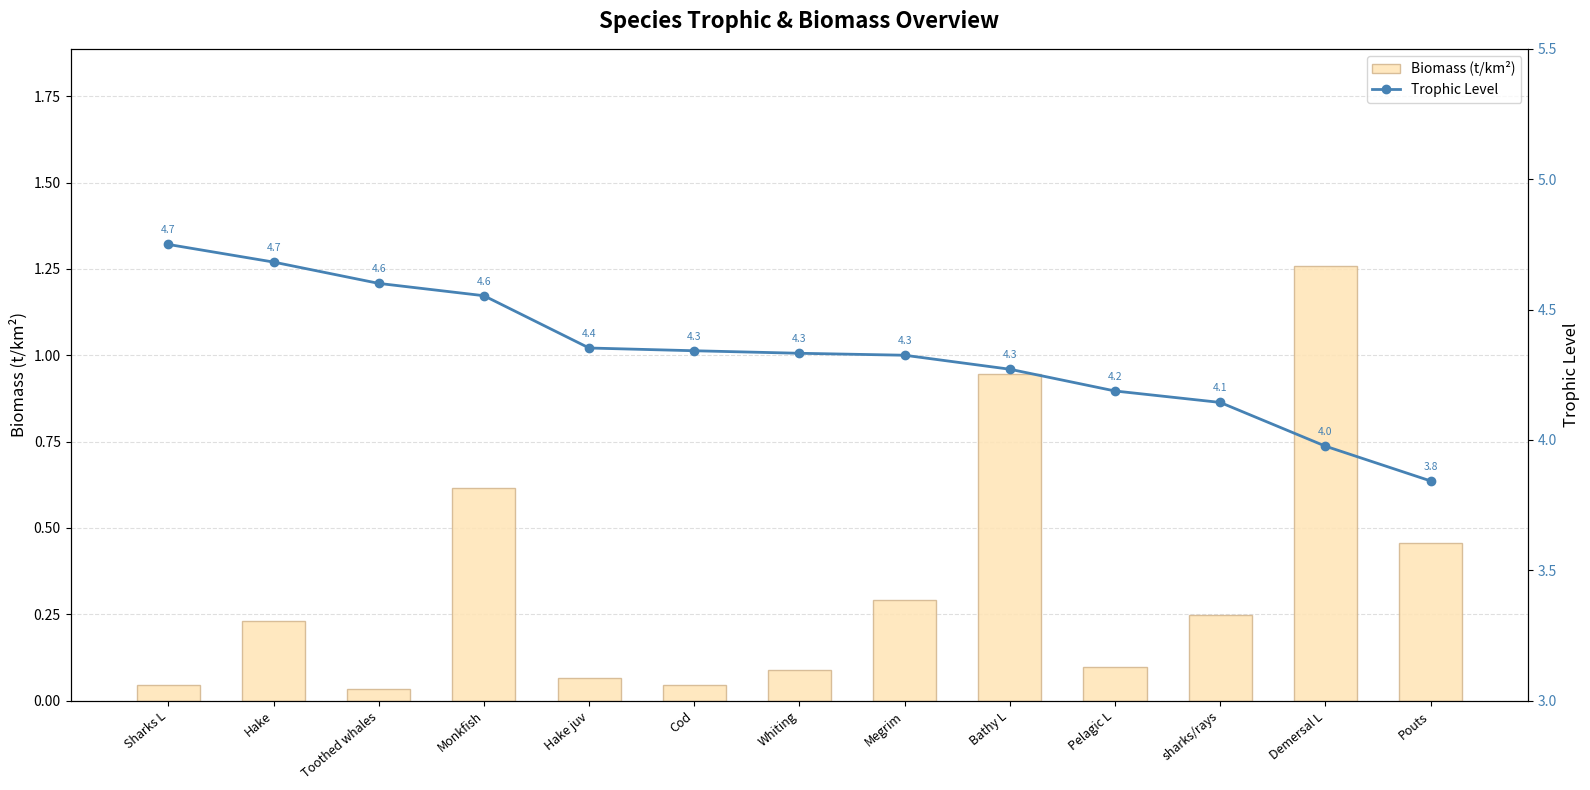

The value of Biomass (t/km²) at Toothed whales is 0.0. True or false?

True